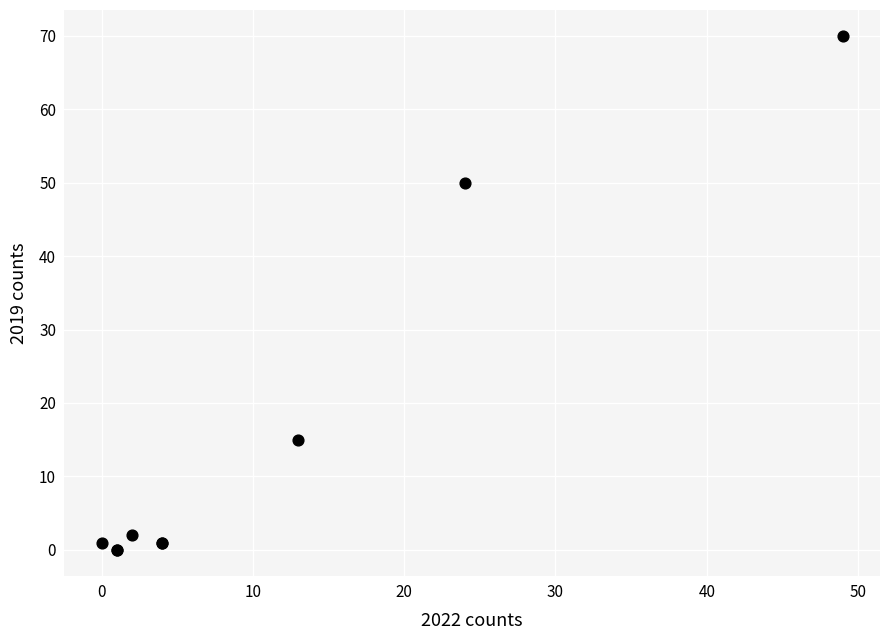

What Y value in the scatter plot is closest to 35?

50